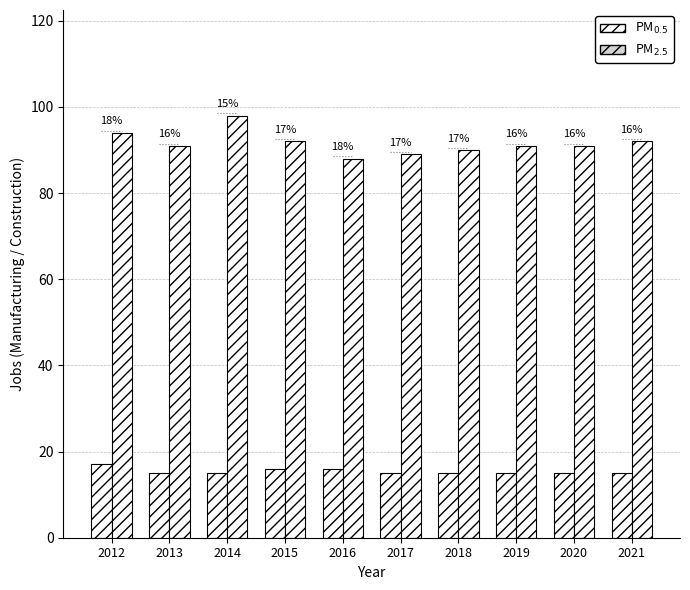

What is the value of the PM_2.5 bar at the 4th from the left?

92